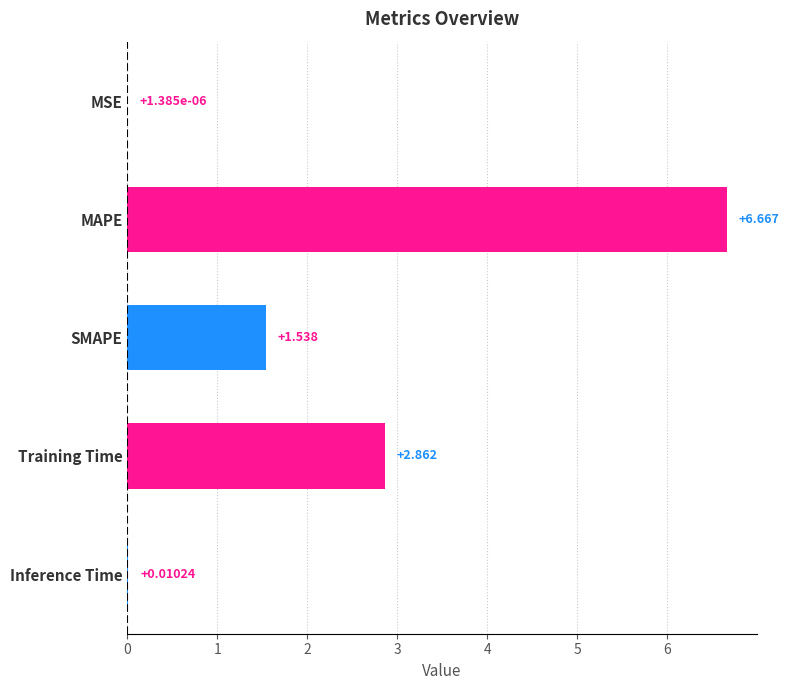

At which label is the value closest to 3?

Training Time